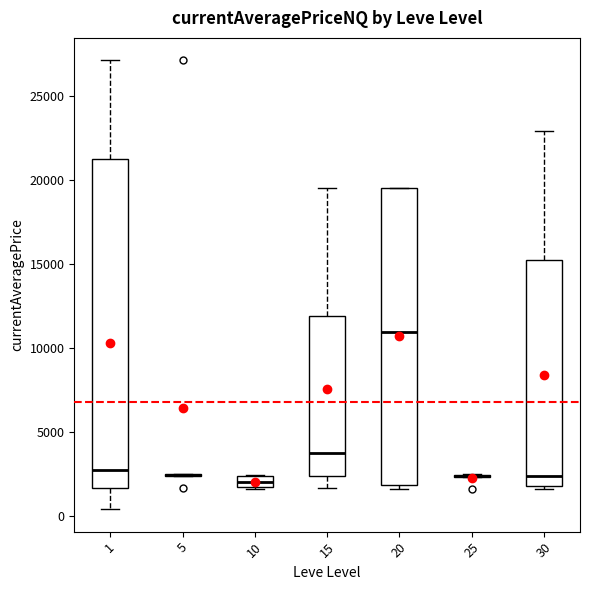

Where does the median line of the box at x = 15 sit on the y-axis? The values are not printed on the chart, so give them approximately, as read against the axis.

4000